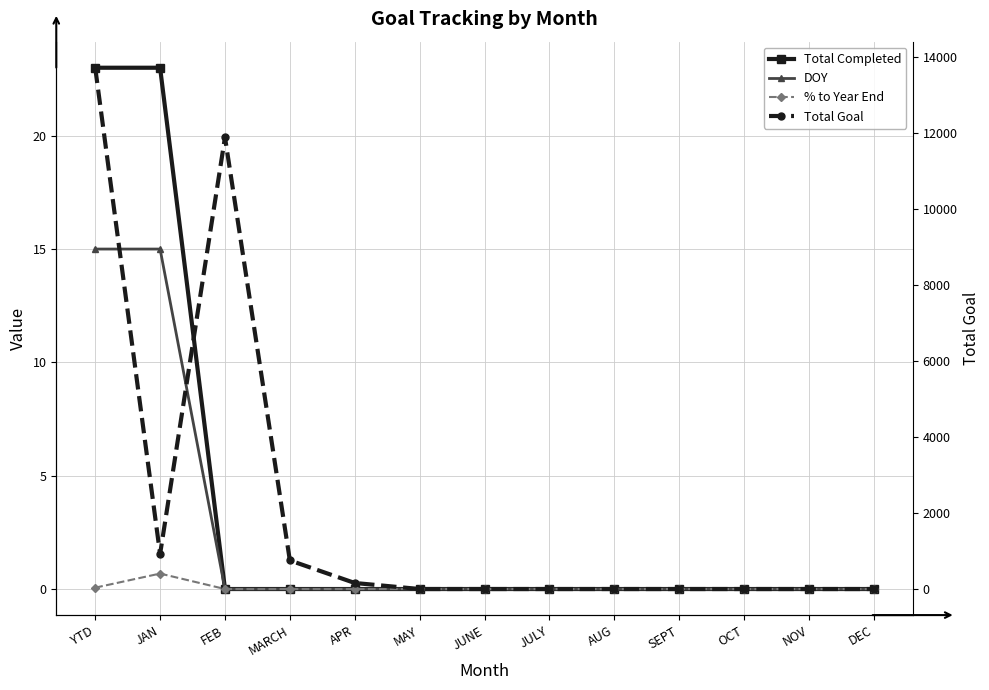

What is the label of the 2nd point from the right?

NOV